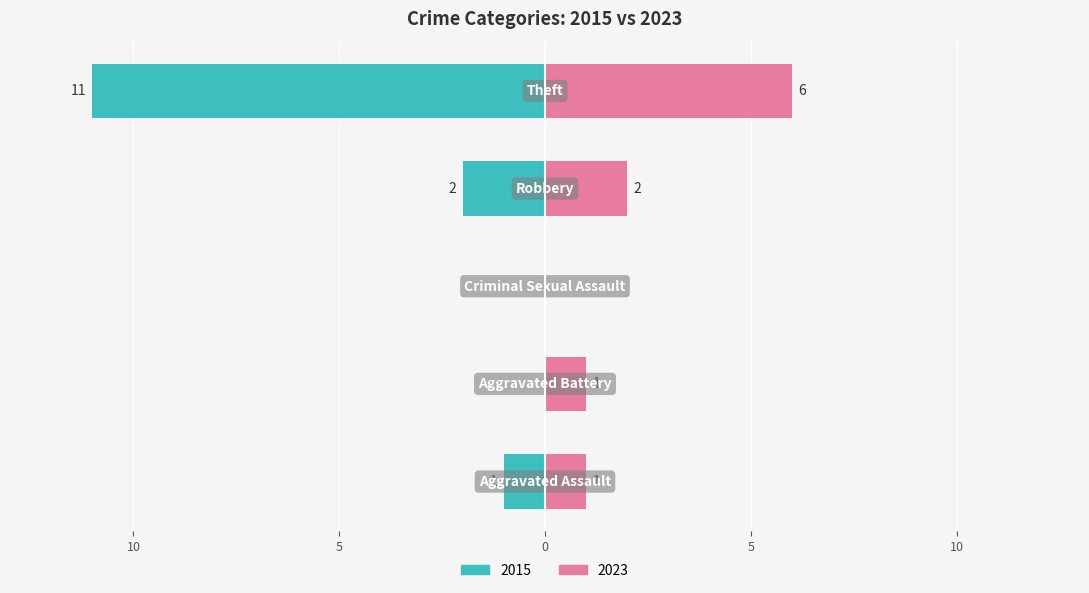

What value does the 2023 series have at Theft?

6